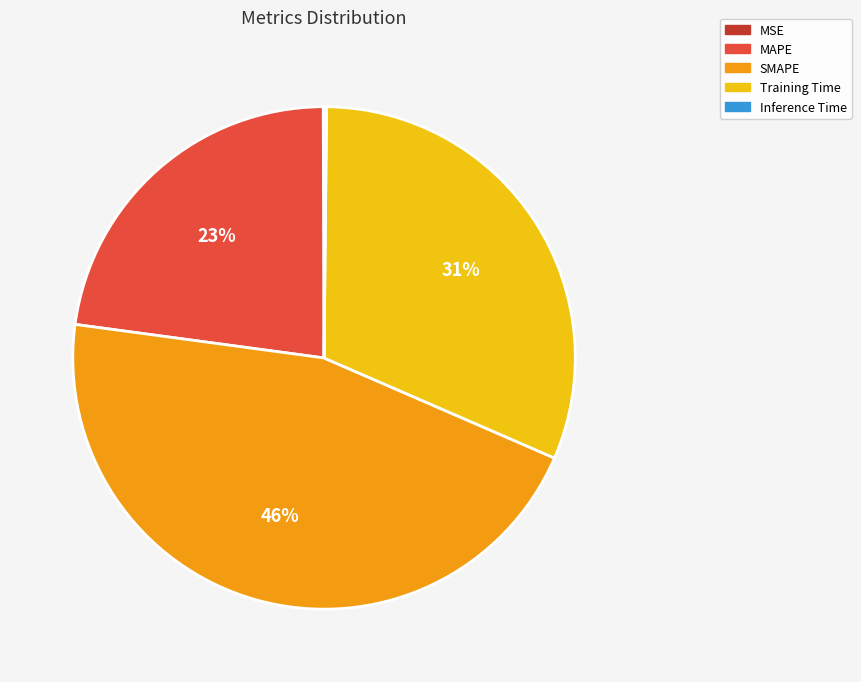

Which category has the biggest portion of the pie?

SMAPE